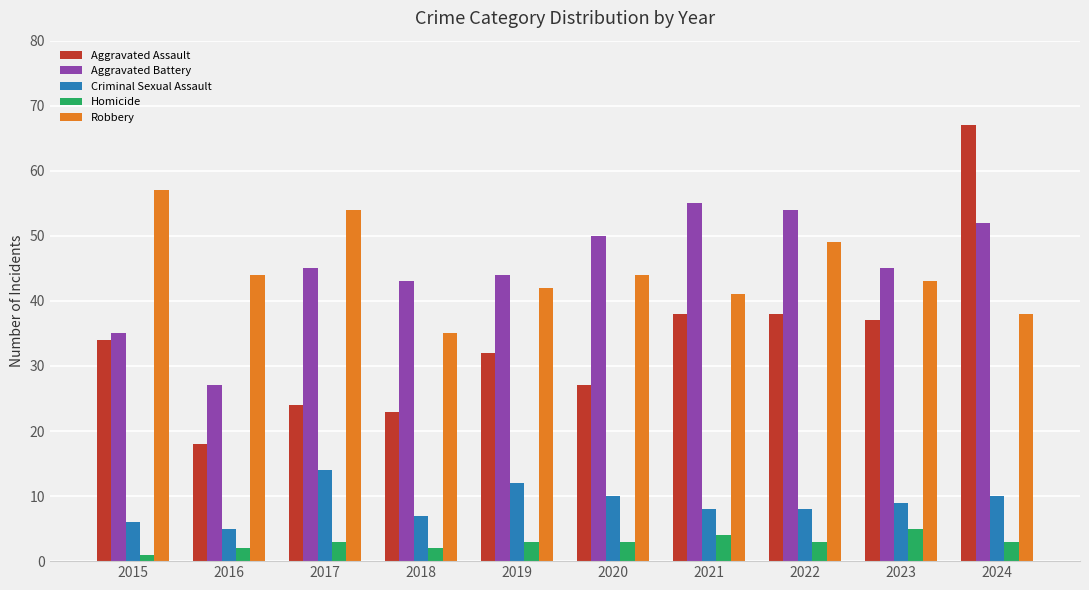

What is the approximate value of Homicide at 2020?

3